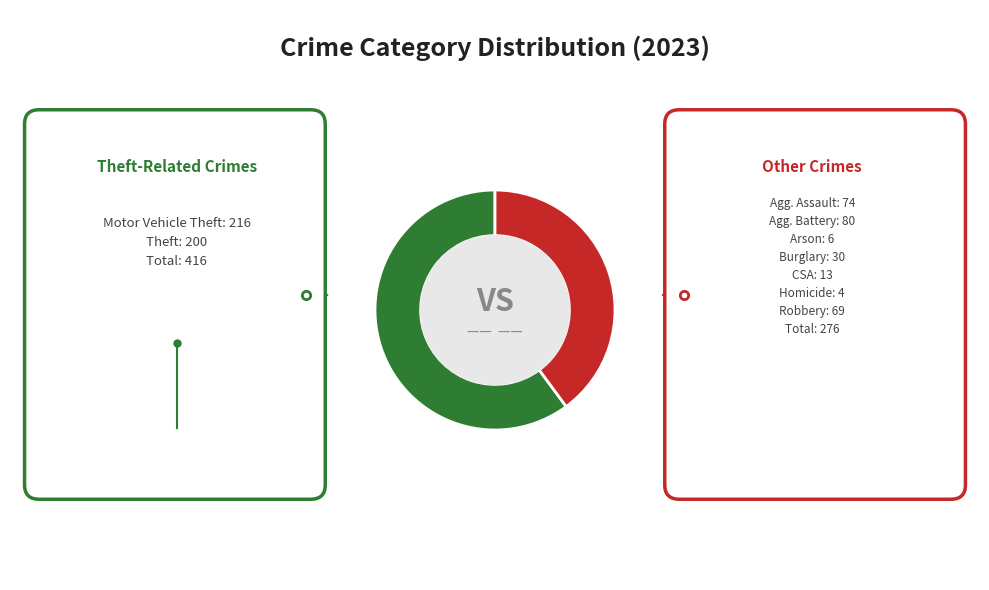

Is there any slice that represents more than half of the pie?

Yes